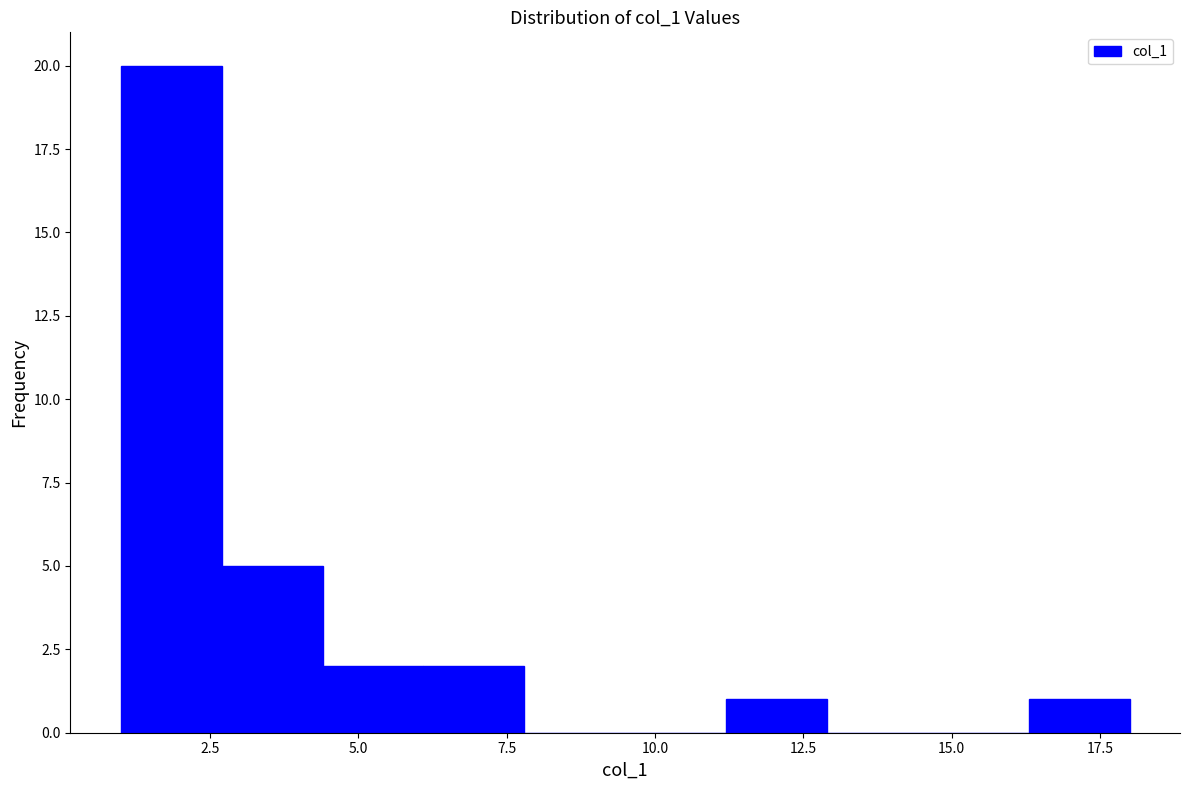

Read against the x-axis, roughly where is the centre of the tallest bar?

2.0